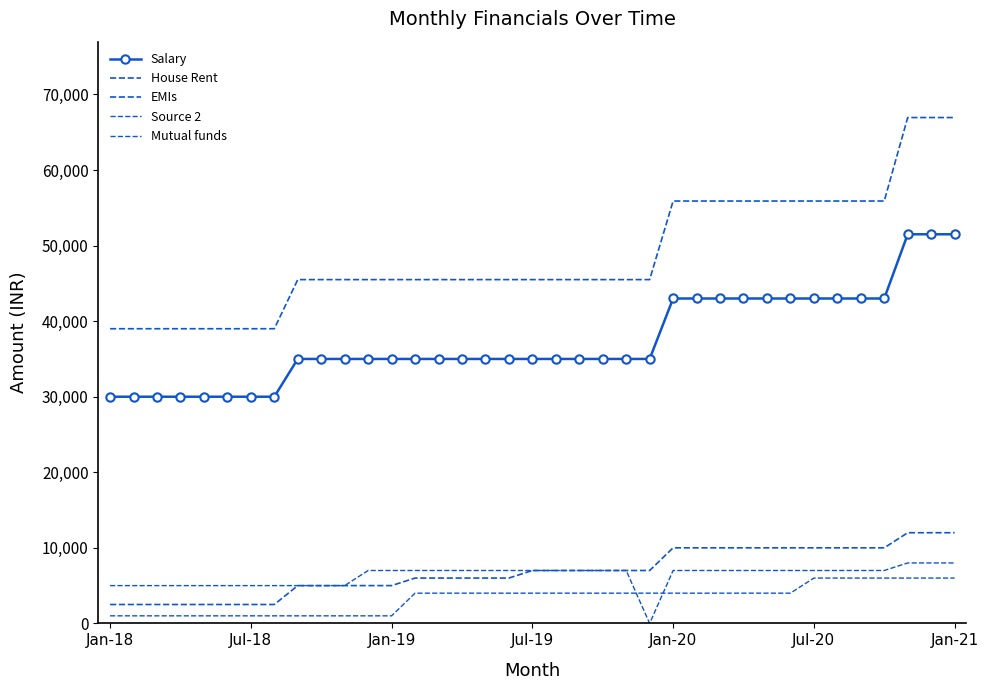

What is the sum of all EMIs values?

253000